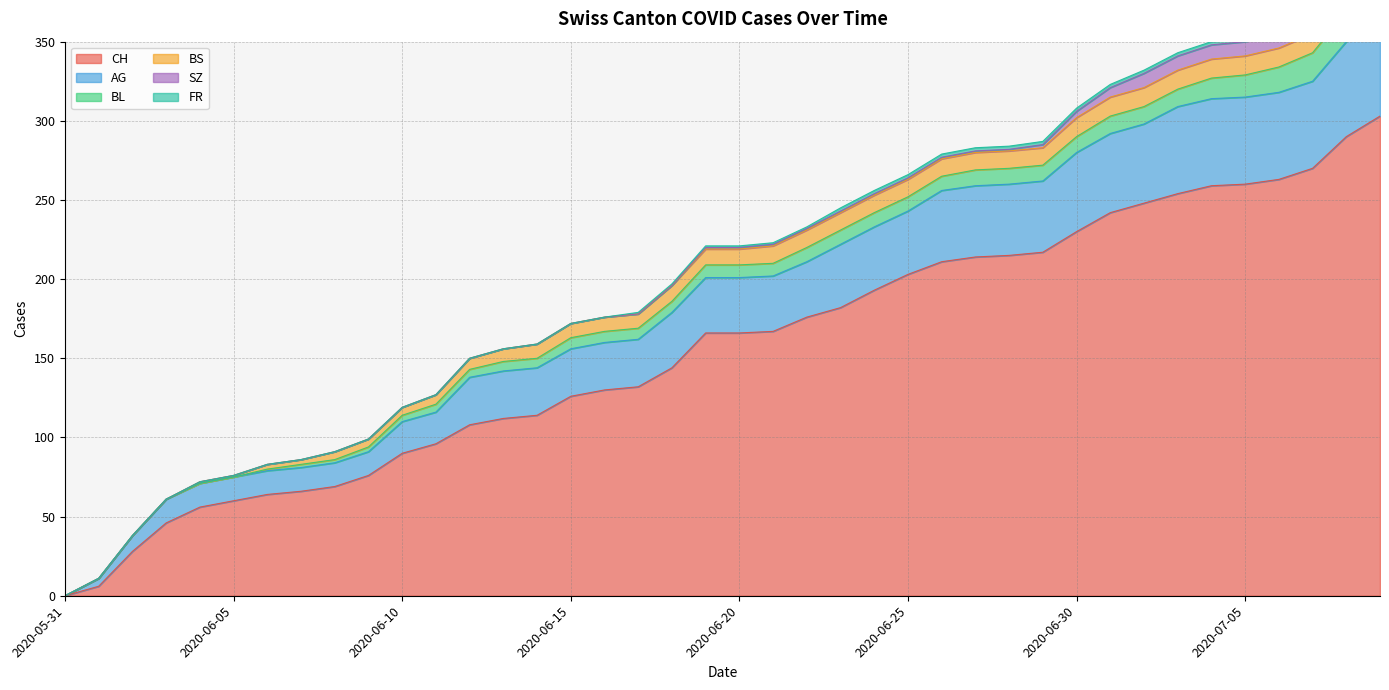

The SZ series shows 2 at 2020-06-27. True or false?

False